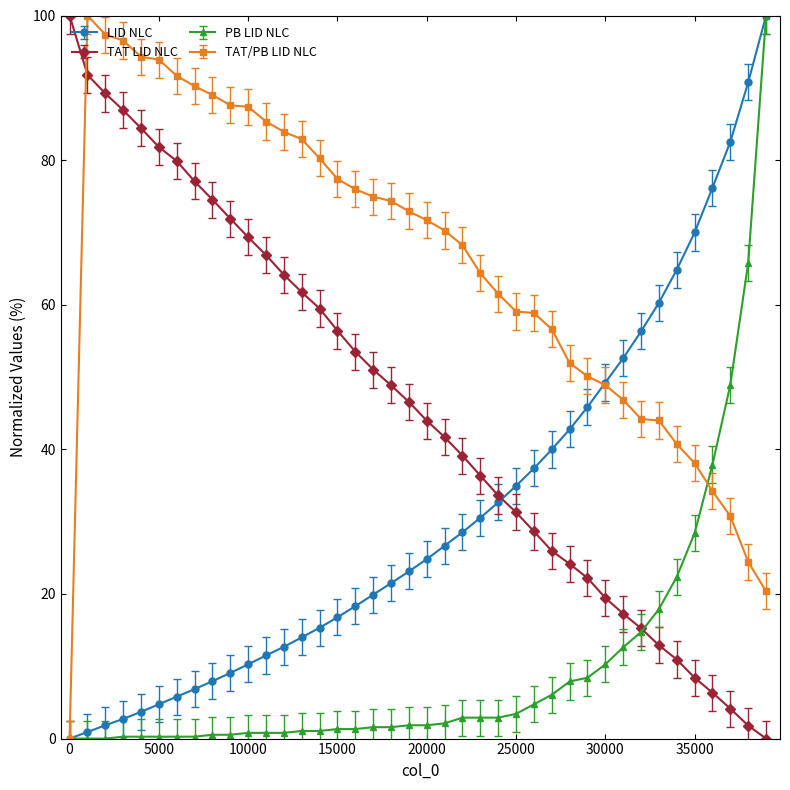

Which series has the largest total across all categories?

TAT/PB LID NLC